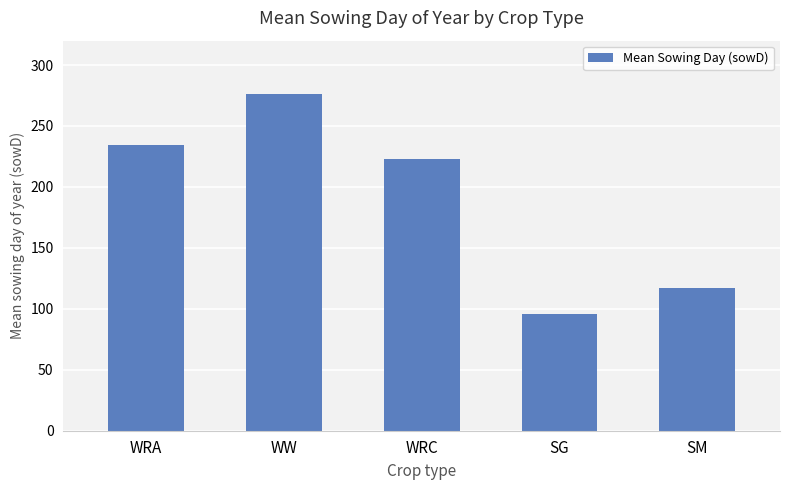

True or false: the data shows 234.2 at WRA.

True